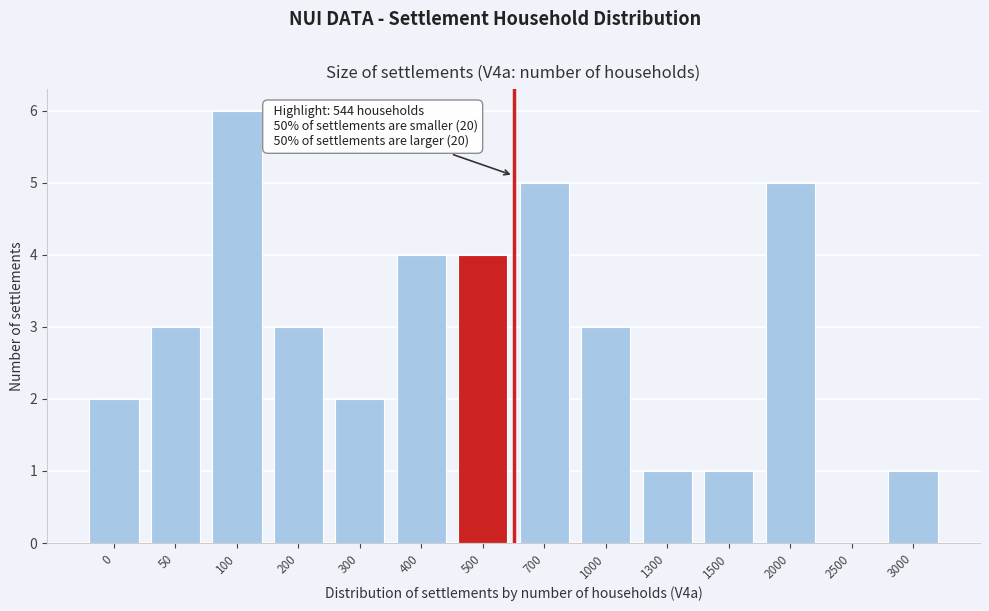

Reading right to left, transcribe all the data shown in this chart.

3000=1	2500=0	2000=5	1500=1	1300=1	1000=3	700=5	500=4	400=4	300=2	200=3	100=6	50=3	0=2